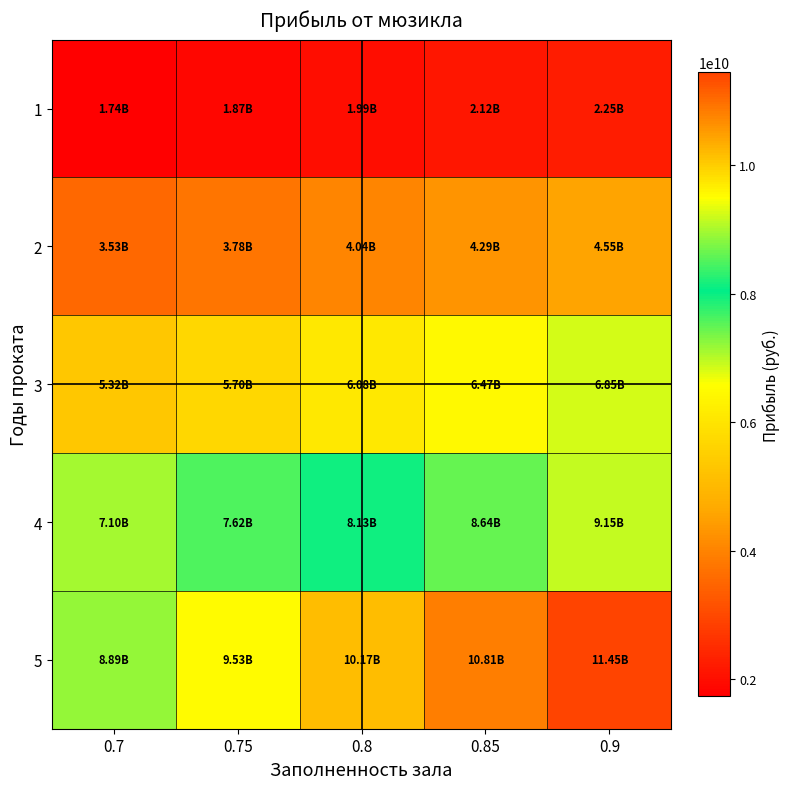

Which category has the highest value across all series?

0.9